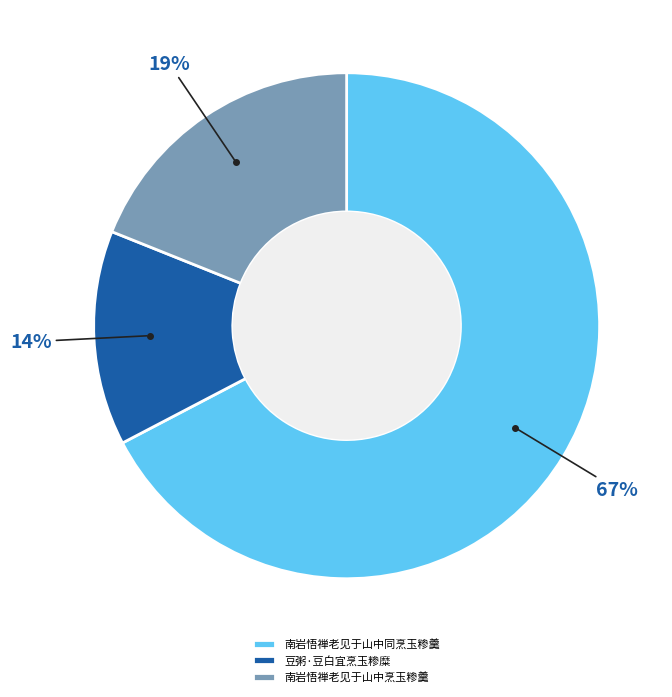

Is there any slice that represents more than half of the pie?

Yes